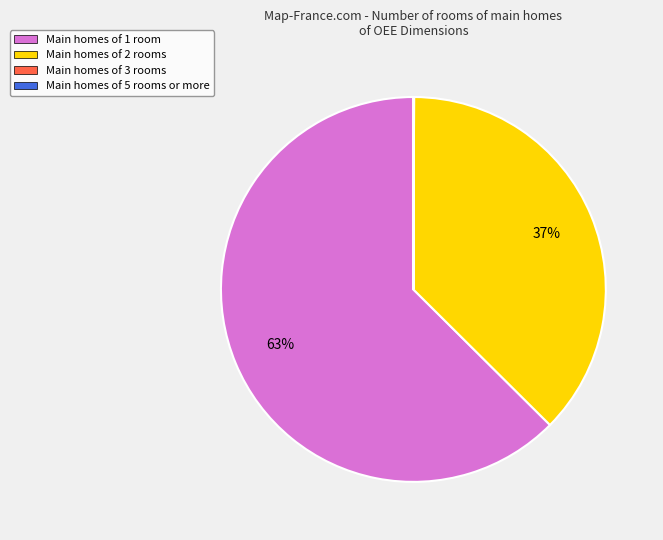

To the nearest percent, what portion does Main homes of 2 rooms represent?

37%